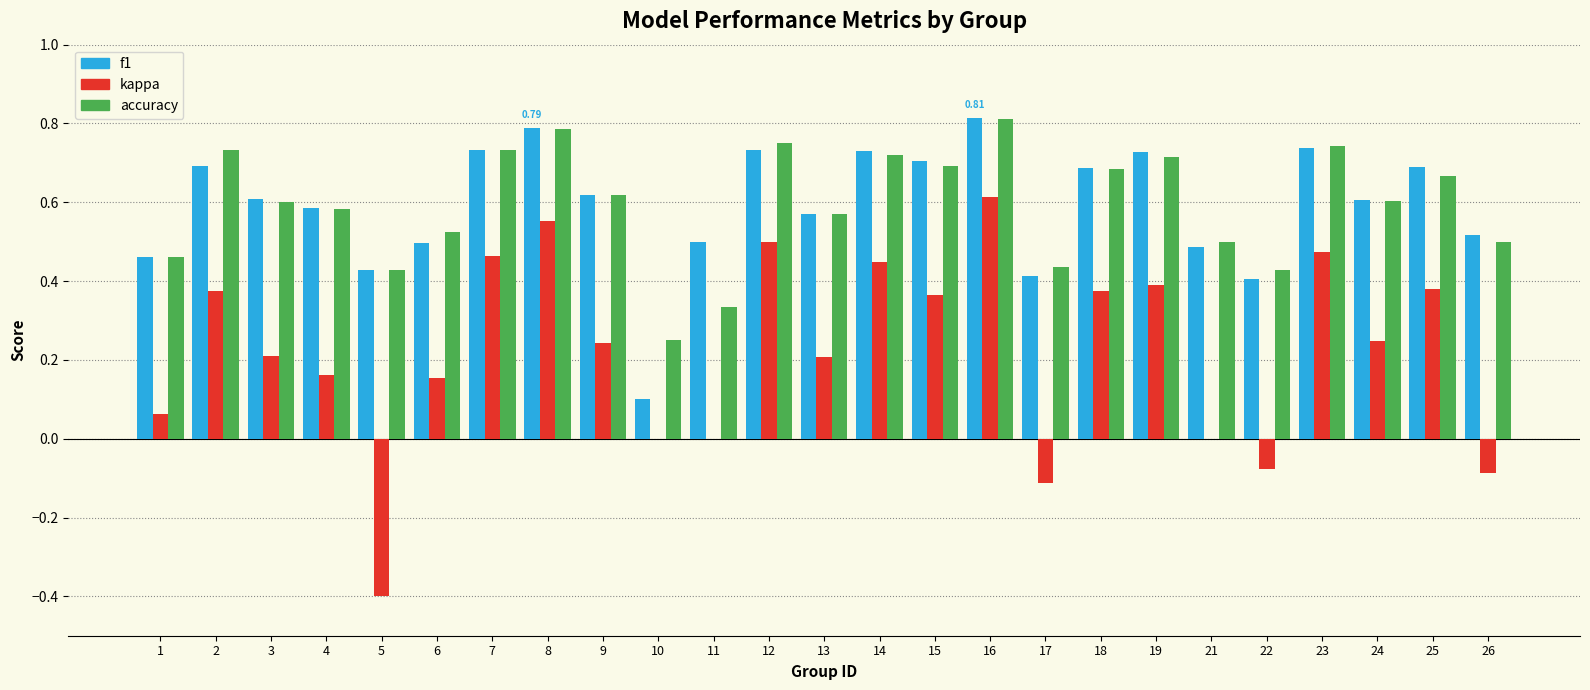

Which series has the largest range (max minus min)?

kappa